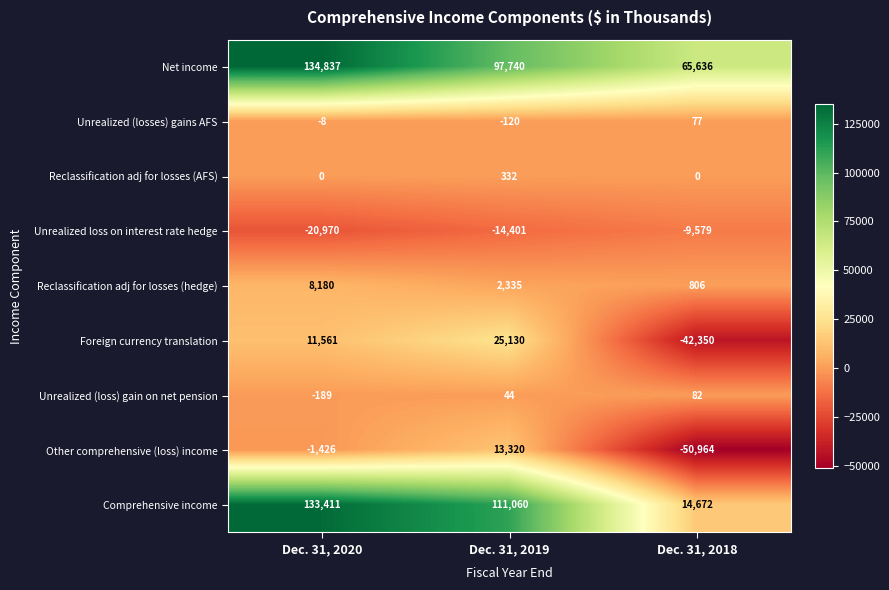

The Net income series shows 65636 at Dec. 31, 2018. True or false?

True